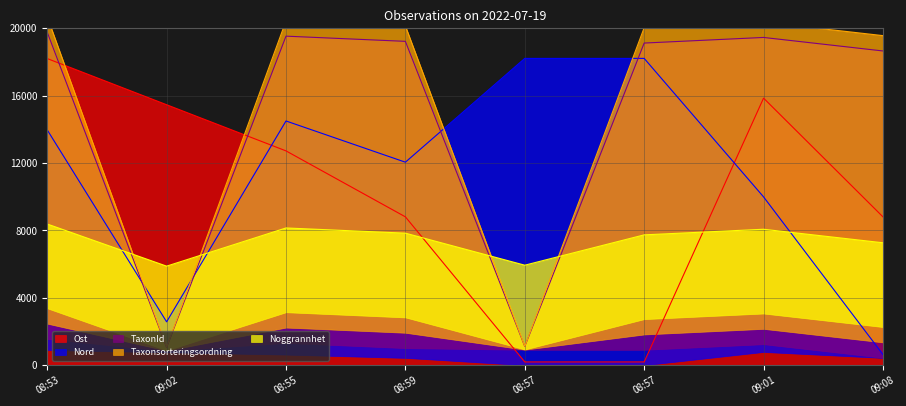

Reading left to right, transcribe all the data shown in this chart.

Ost: 18200.0	15460.9	12721.7	8808.7	200.0	200.0	15852.2	8808.7
Nord: 13967.1	2580.2	14496.8	12051.1	18210.0	18210.0	9992.6	640.4
TaxonId: 20672.9	1073.4	20439.1	20131.0	1130.0	20030.0	20362.6	19560.4
Taxonsorteringsordning: 19762.9	1063.4	19529.1	19221.0	1120.0	19120.0	19452.6	18650.4